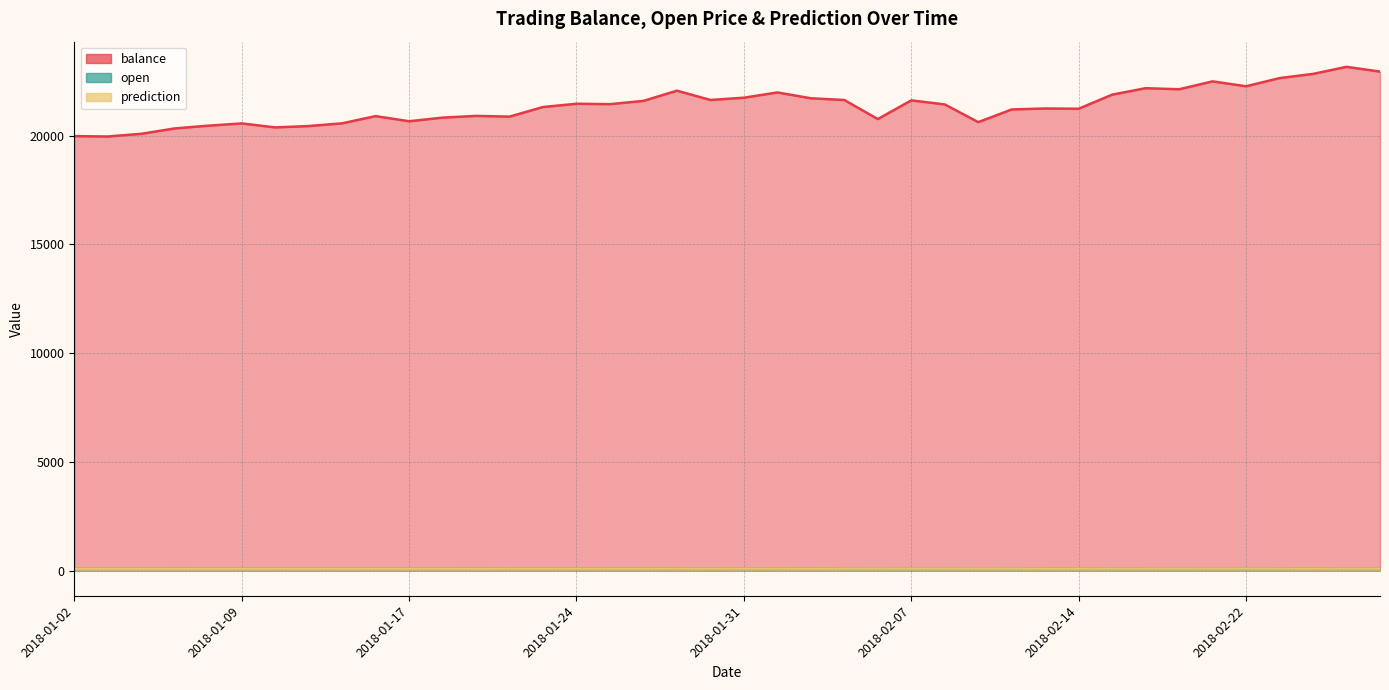

At which label does balance reach its peak?

2018-02-27